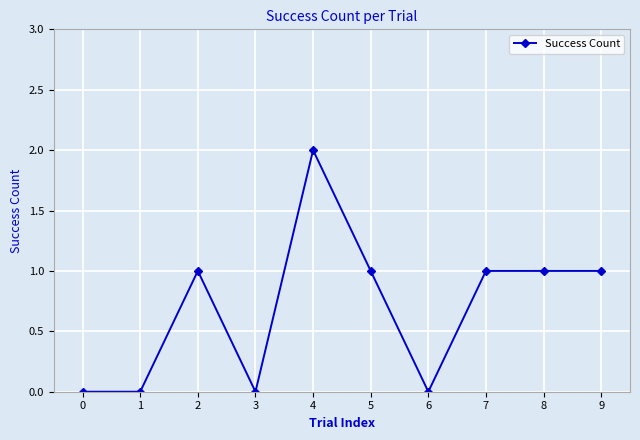

What is the change in value from 1 to 4?

+2